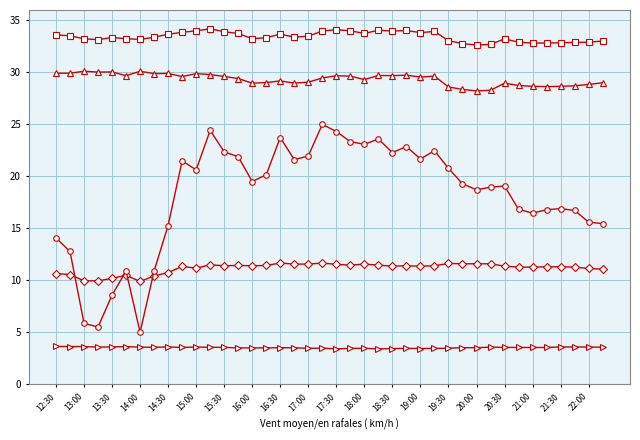

What is the minimum value shown in the chart?

3.4